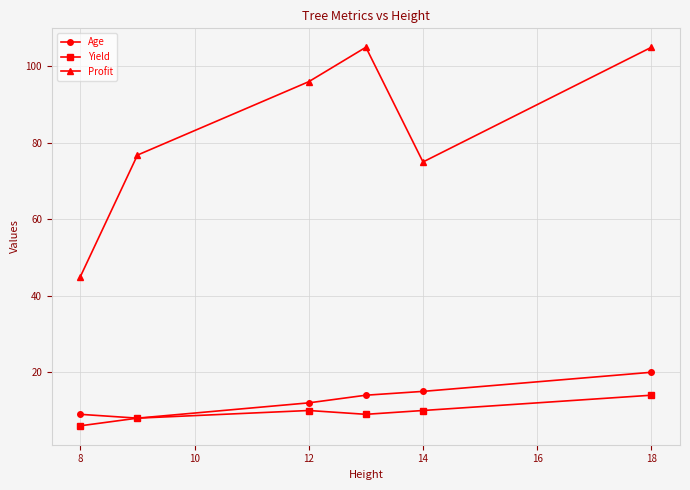

What is the value of the Yield point at the 5th from the left?

10.0